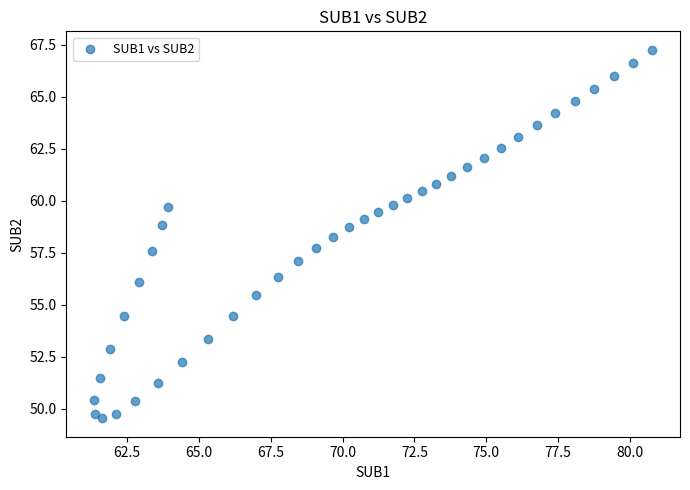

What is the range of X values (max minus min)?

19.4